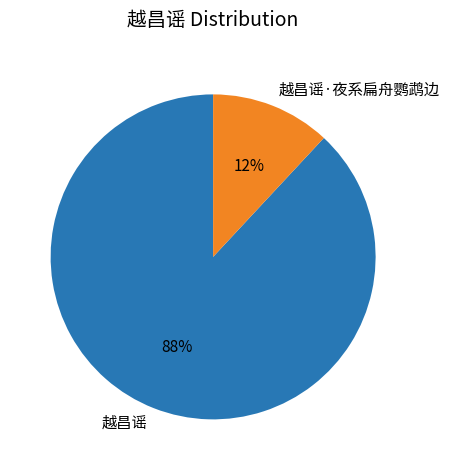

Rank the categories by value from lowest to highest.

越昌谣·夜系扁舟鹦鹉边, 越昌谣